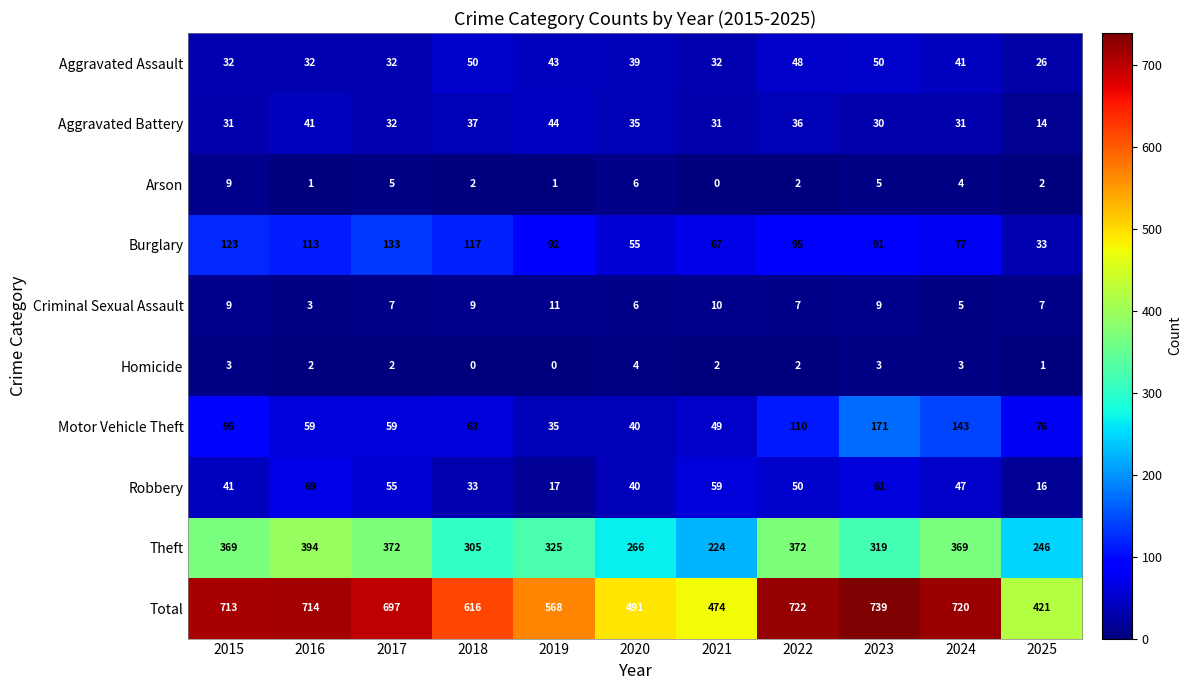

What value does the Aggravated Battery series have at 2022, to the nearest 10?

40